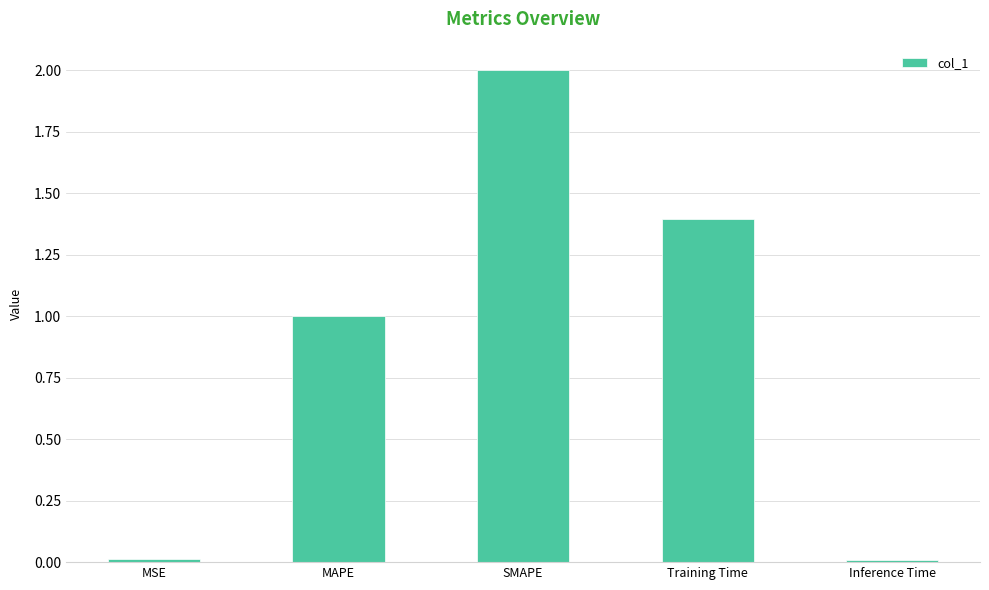

At which label is the value closest to 1?

MAPE